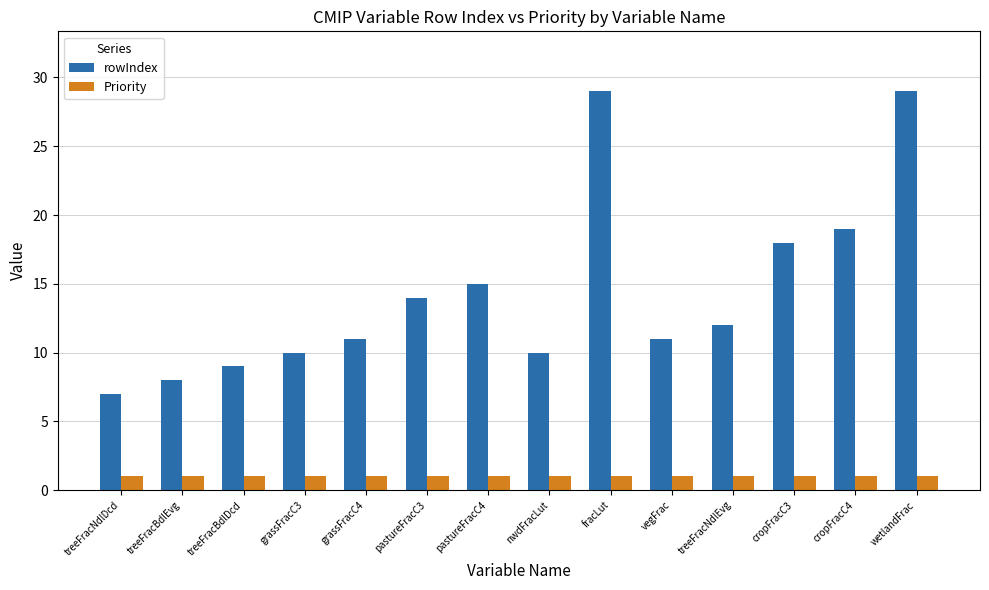

List the series in order of their overall mean, highest first.

rowIndex, Priority